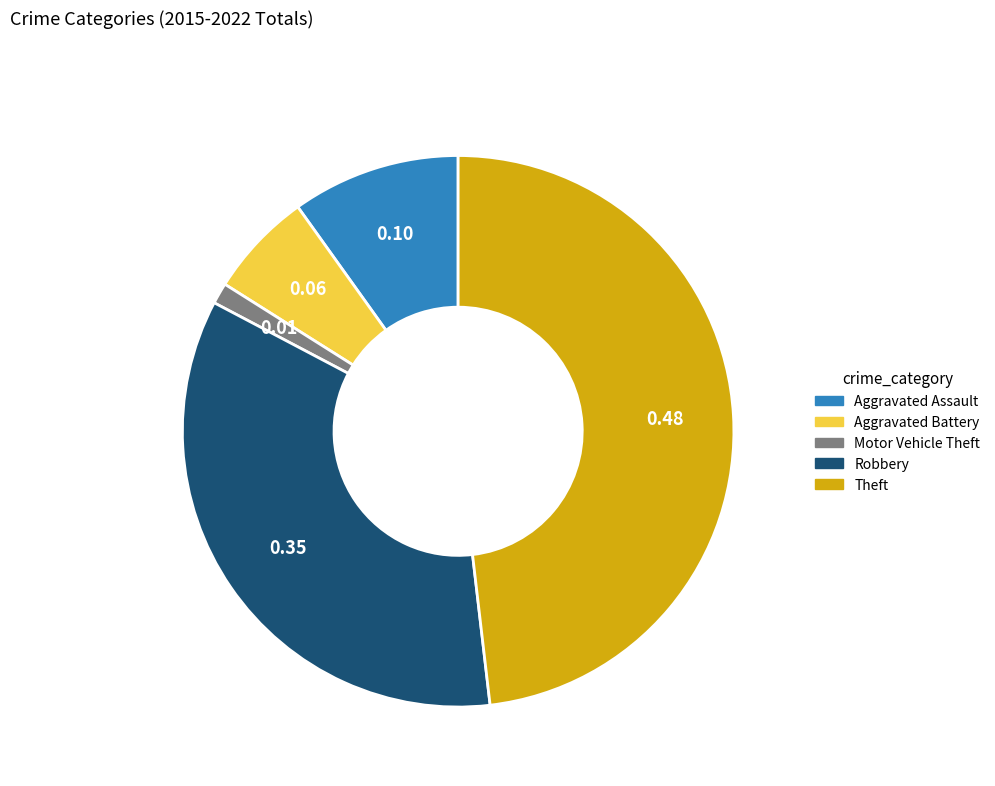

Does any single category account for the majority?

No